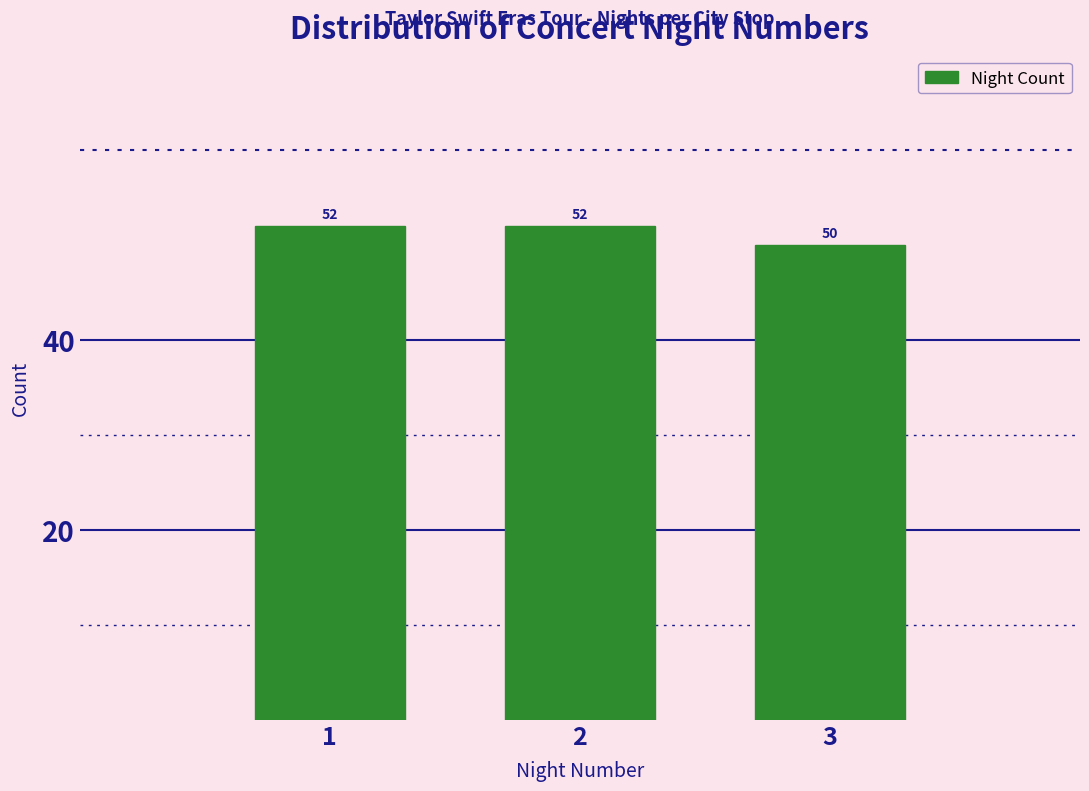

Reading left to right, what are all the values shown in this chart?

52	52	50